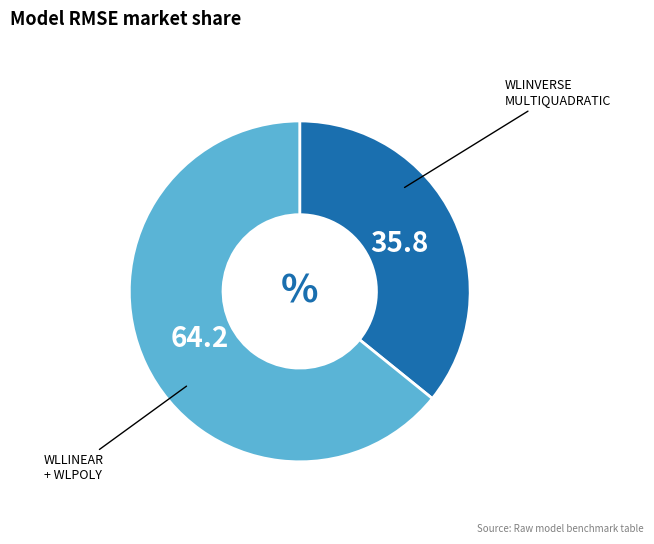

Is there a majority slice in this chart?

Yes